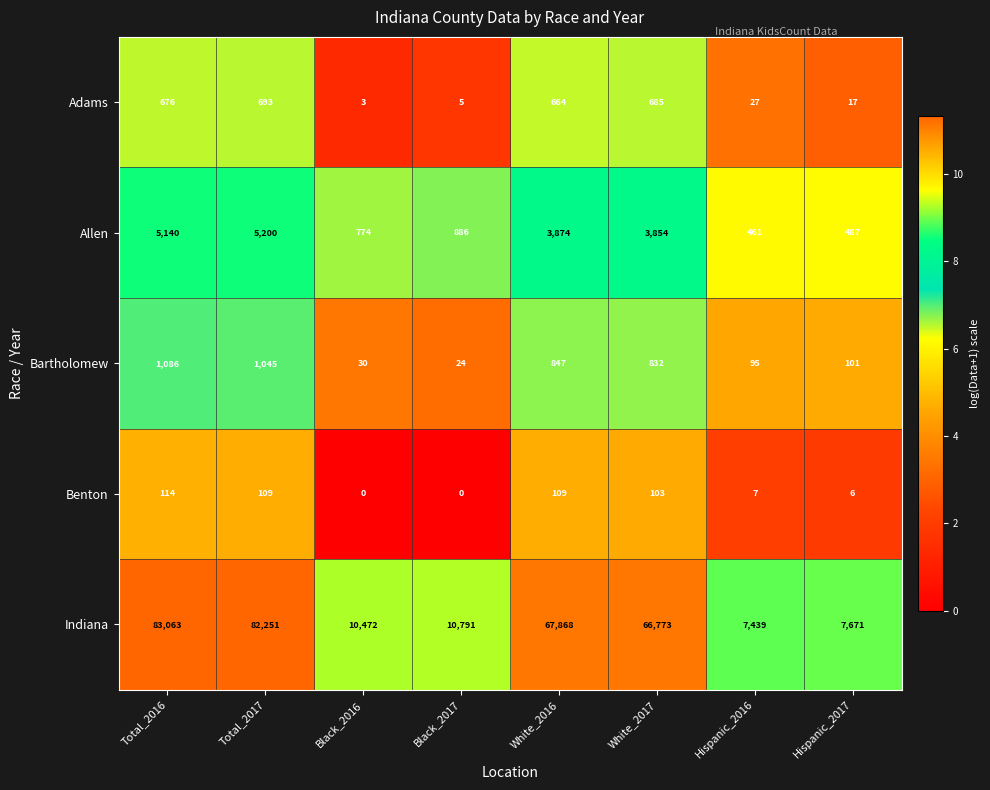

What is the average value of the Adams series?

346